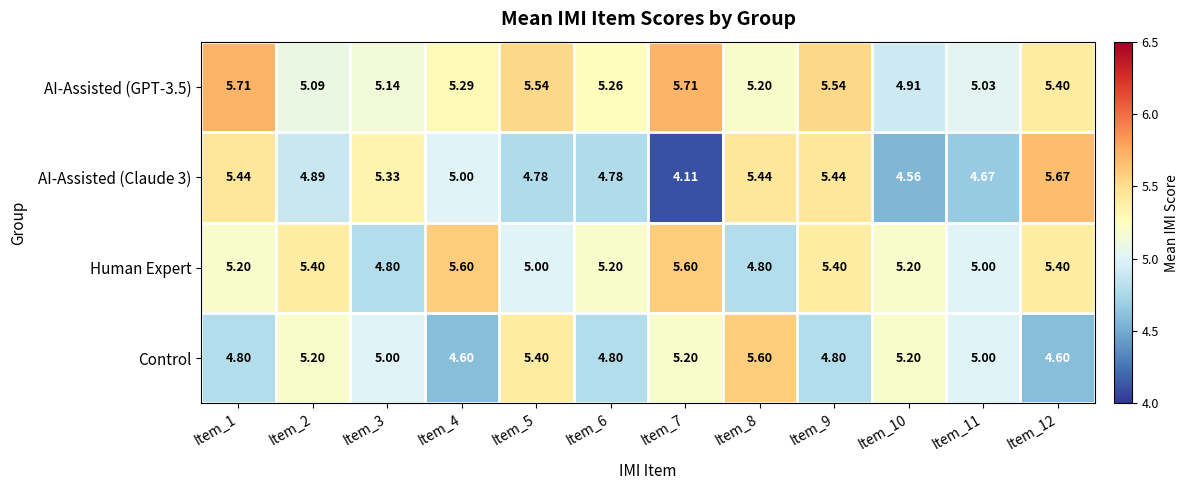

Is the value of AI-Assisted (GPT-3.5) at Item_3 greater than the value of Human Expert at Item_6?

No